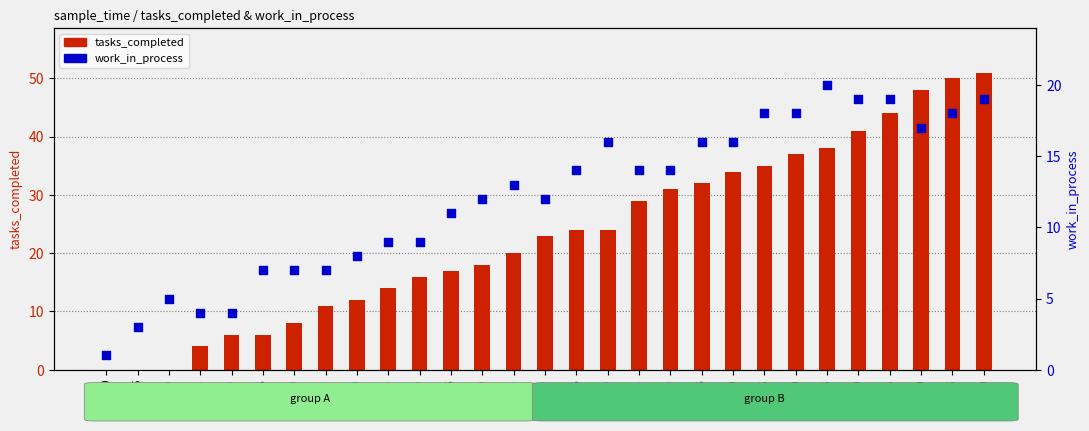

Which series has the largest Y range (max minus min)?

tasks_completed